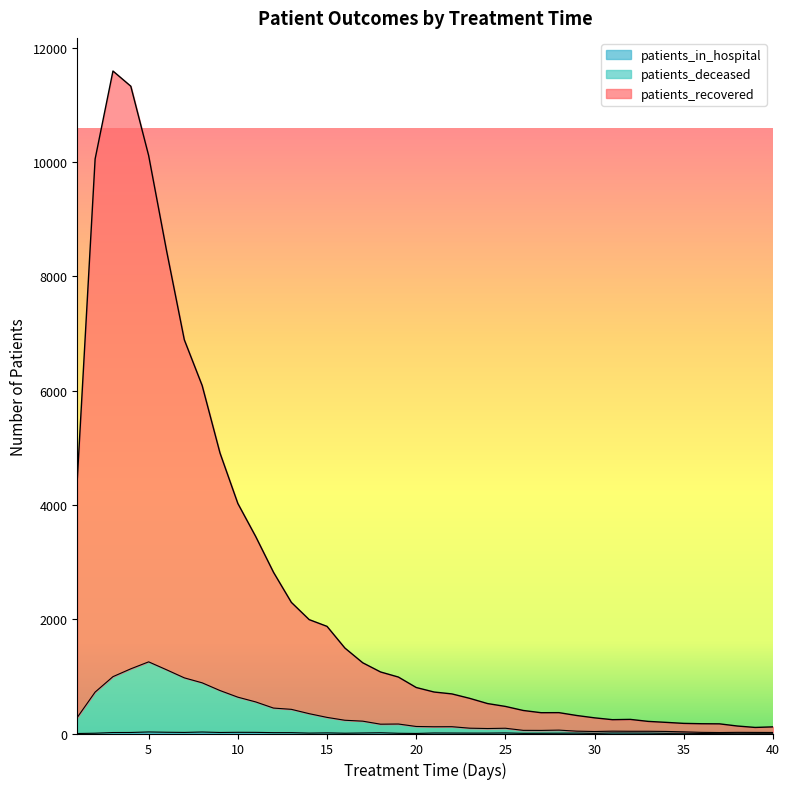

How many interior local valleys does the patients_recovered series have?

3